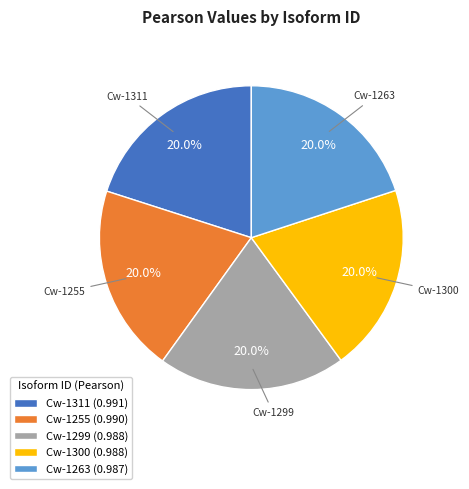

To the nearest percent, what portion does Cw-1255 represent?

20%